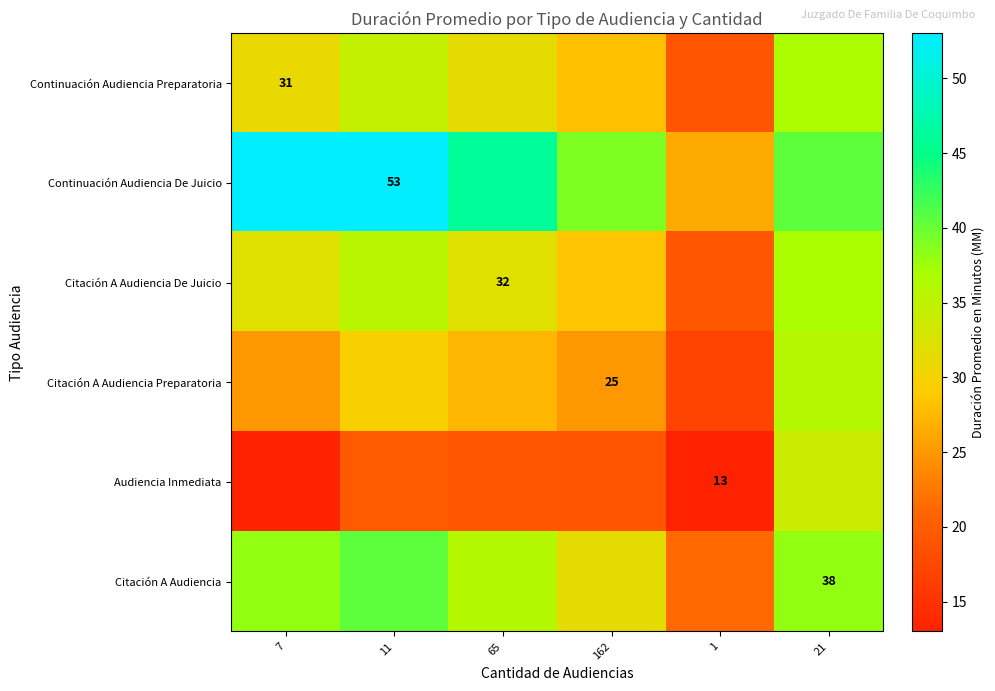

At which label does Citación A Audiencia reach its peak?

11